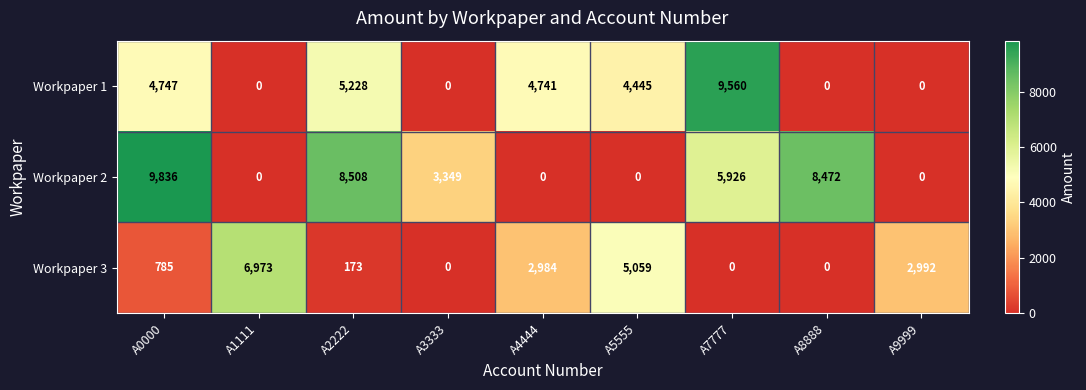

List the series in order of their overall mean, lowest first.

Workpaper 3, Workpaper 1, Workpaper 2